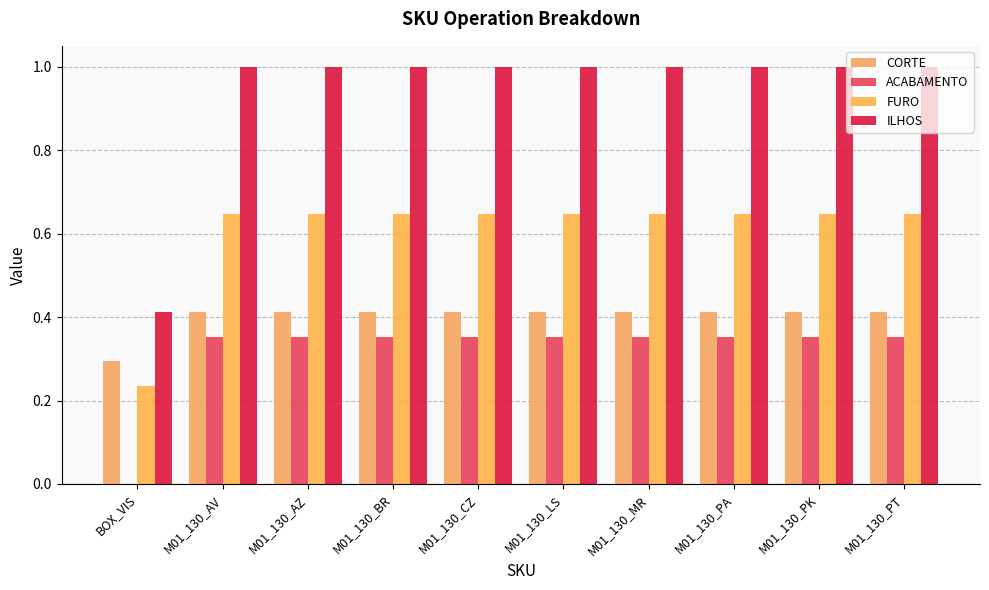

How many groups of bars are there?

10